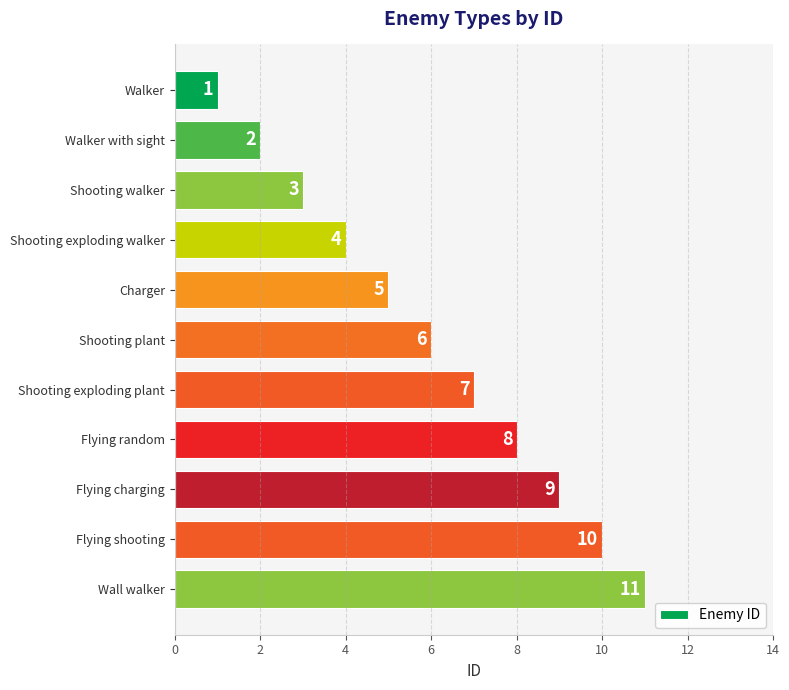

At which label is the value closest to 6?

Shooting plant